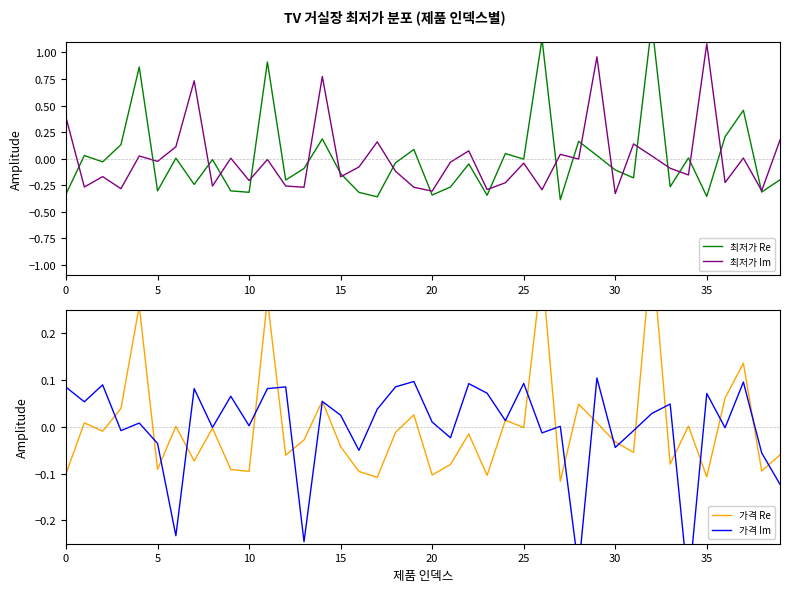

Between 14 and 35, which series saw the biggest shift?

최저가 Re